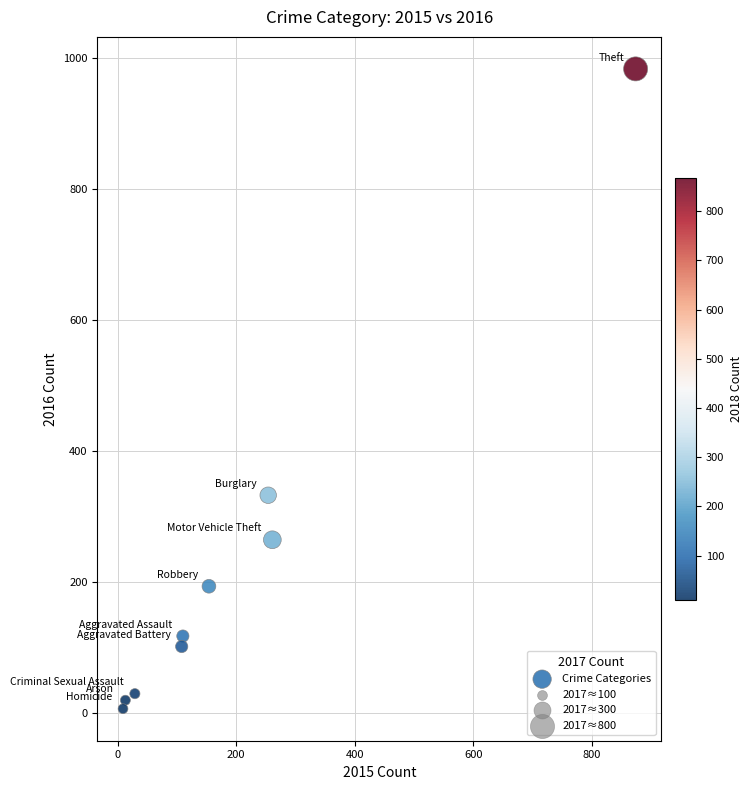

What is the range of Y values (max minus min)?

977